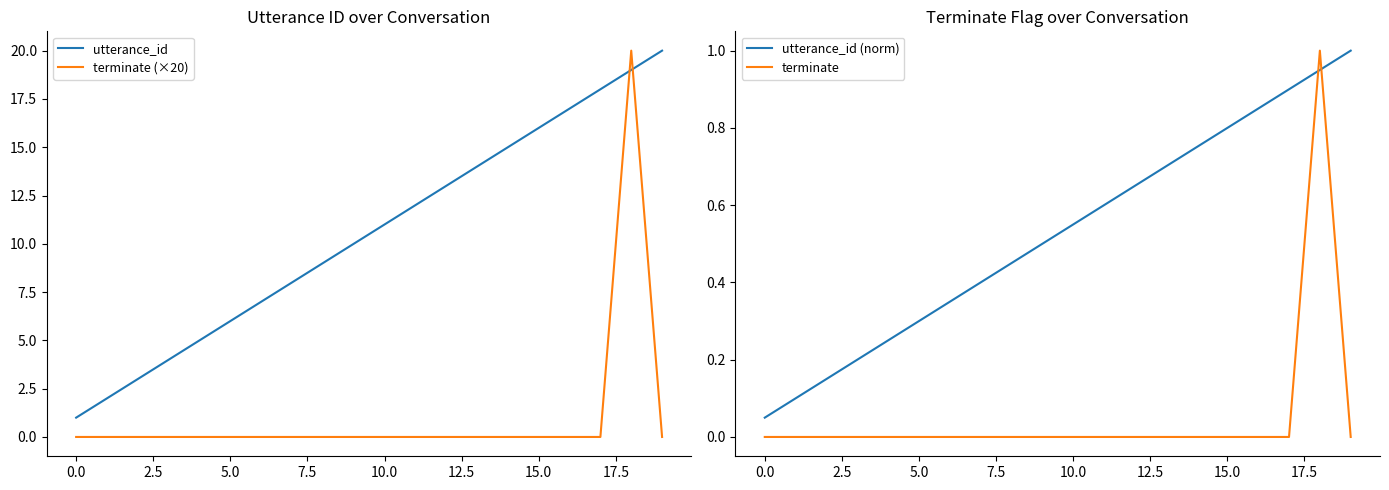

Read the utterance_id (norm) value at 10.

0.6